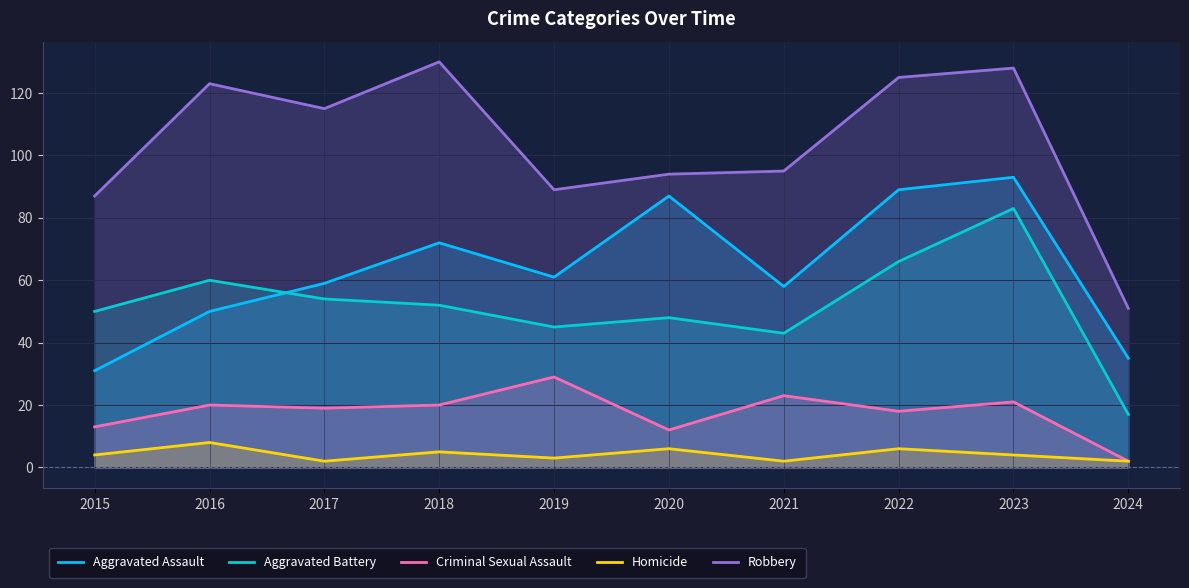

What is the difference between the maximum and minimum values in the Homicide series?

6